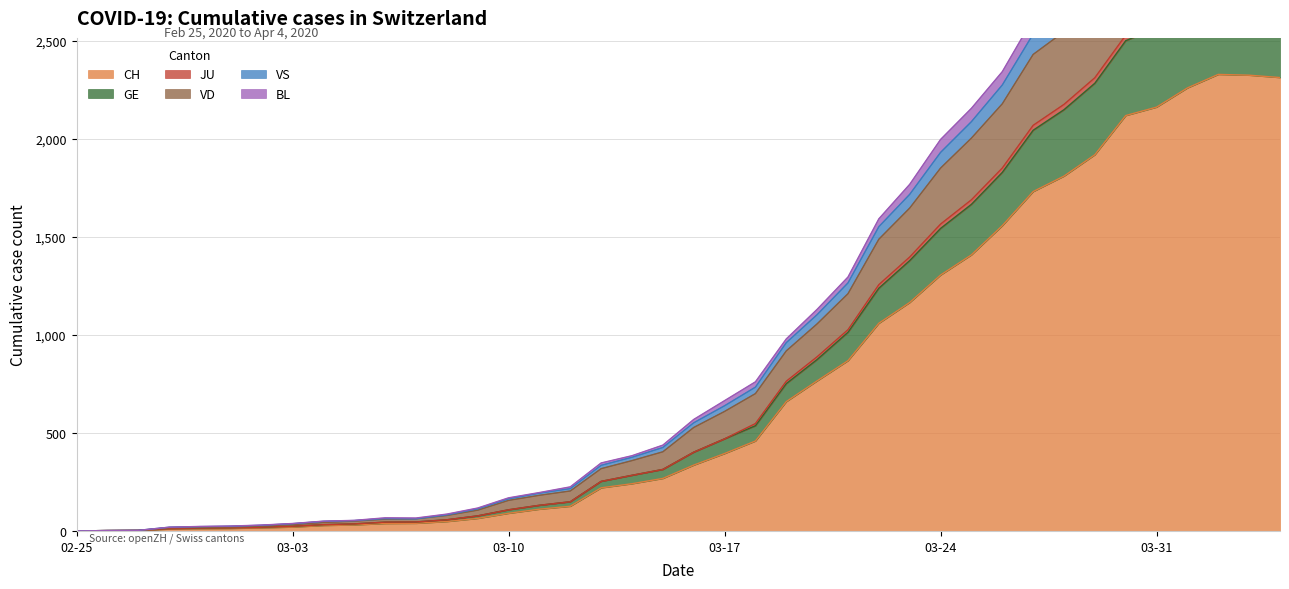

True or false: CH and JU intersect in this chart.

False